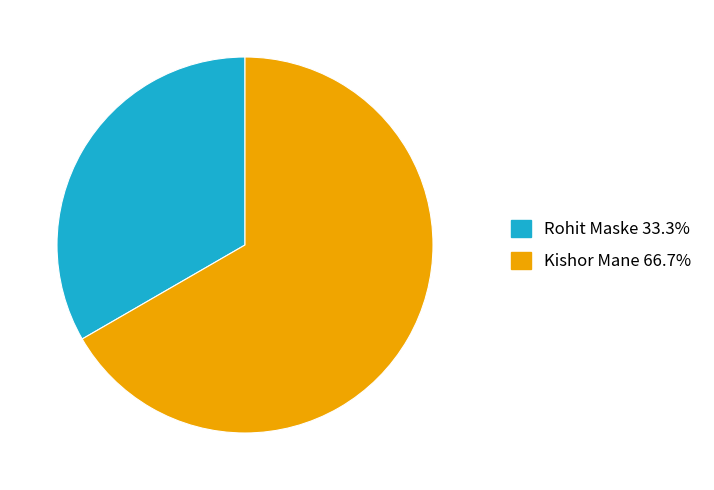

Which slice represents more than half of the pie?

Kishor Mane